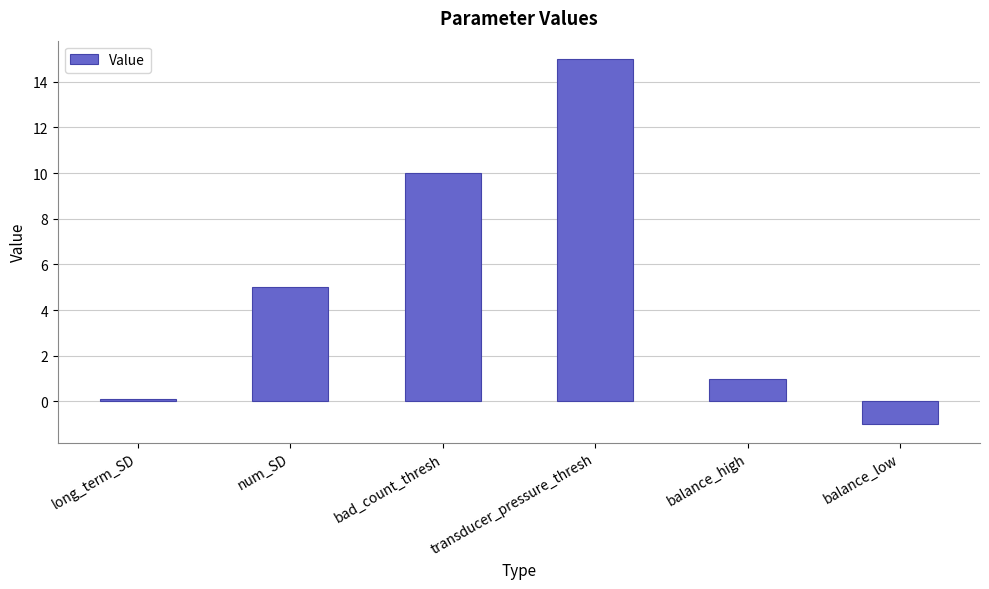

Reading left to right, transcribe all the data shown in this chart.

0.1	5.0	10.0	15.0	1.0	-1.0